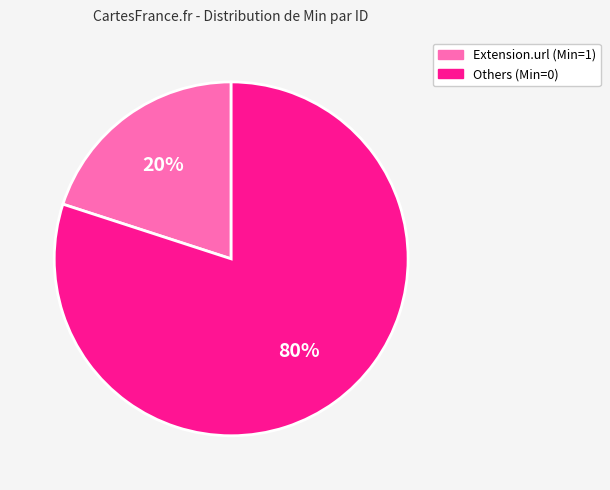

How many slices are in this pie chart?

2